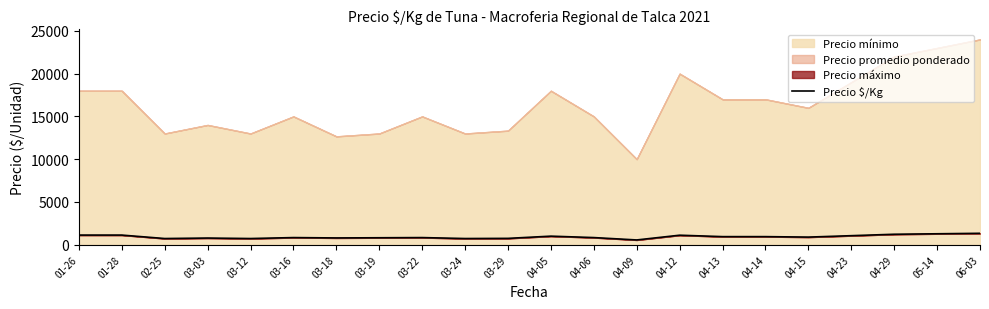

The chart shows a value of 1125.0 at 01-26. True or false?

True